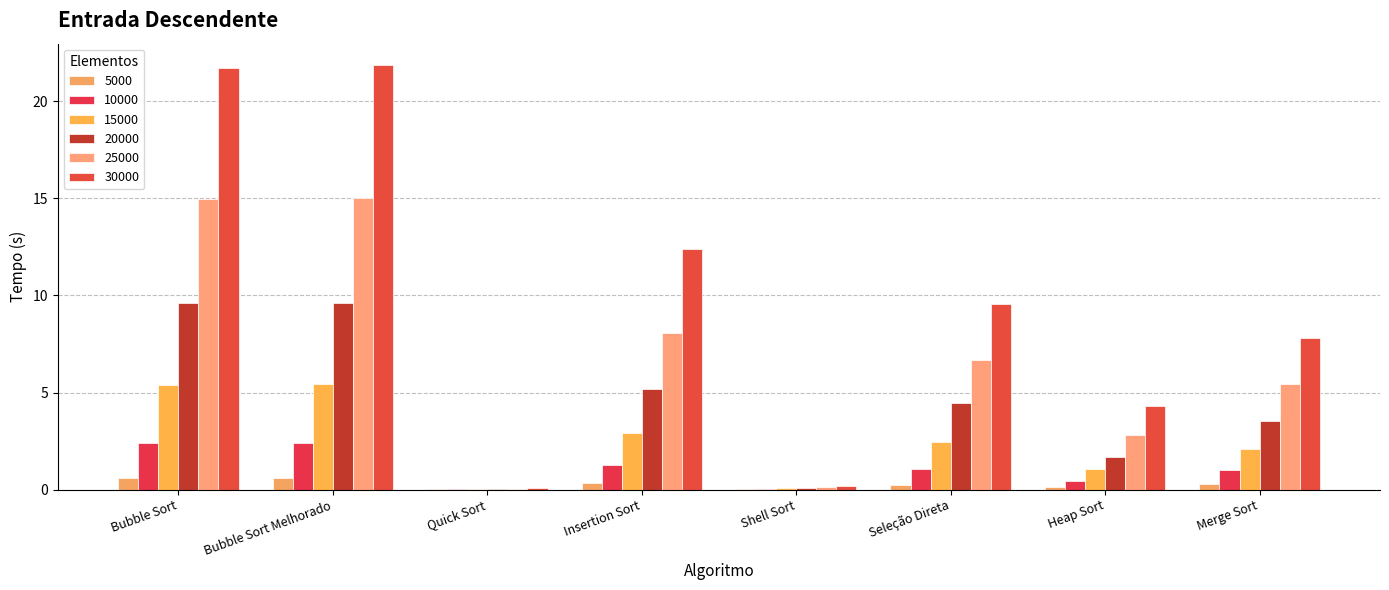

What is the label of the 1st bar from the left?

Bubble Sort